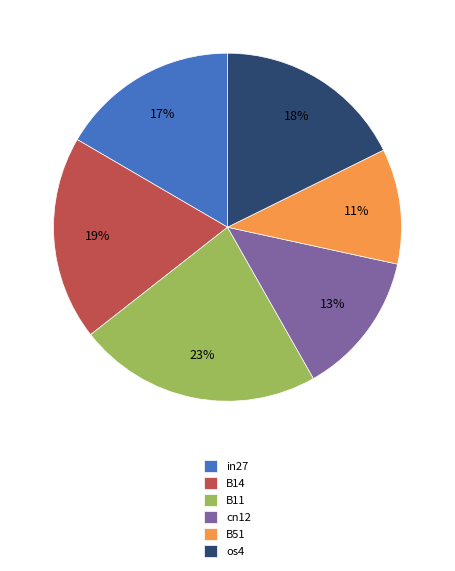

To the nearest percent, what is the average slice percentage?

17%